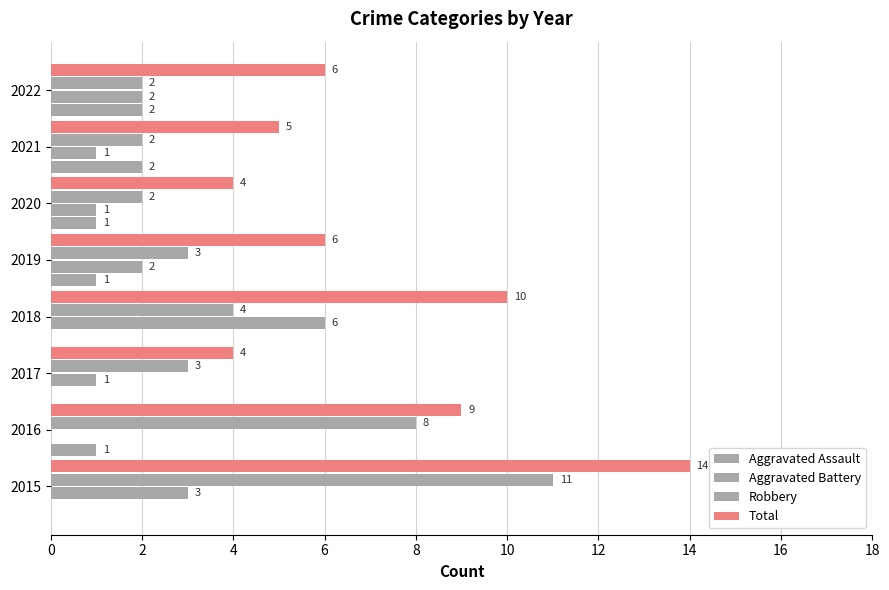

Which series has the largest total across all categories?

Total